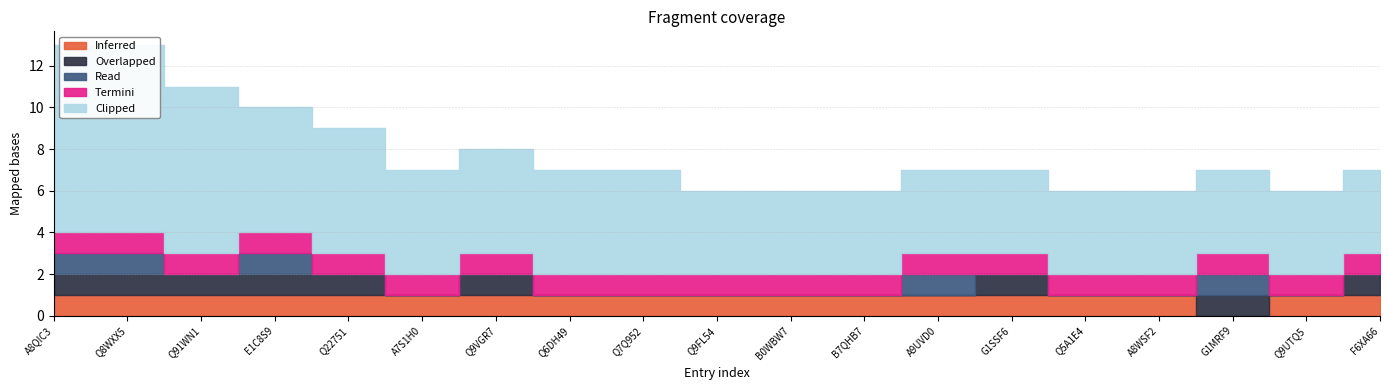

What are all the series names shown in the legend?

Inferred, Overlapped, Read, Termini, Clipped